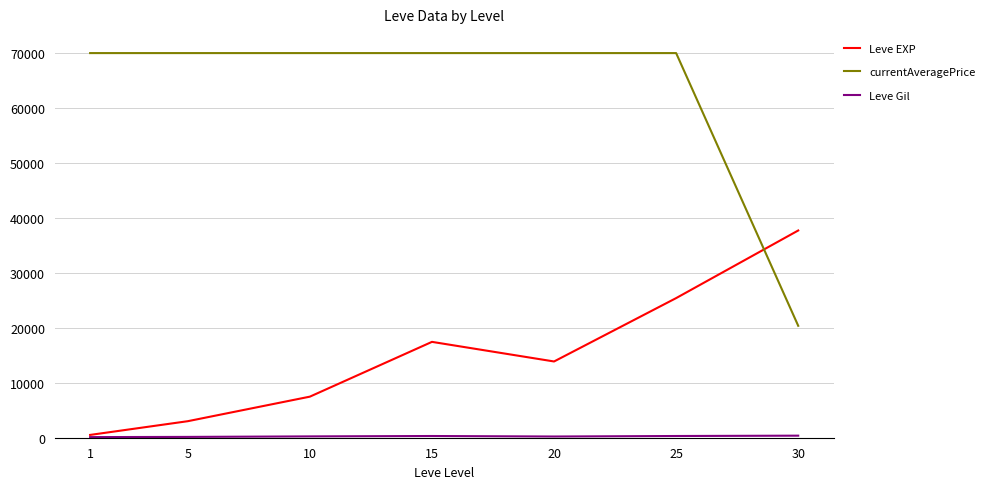

After their last crossing, which series has the higher values: currentAveragePrice or Leve EXP?

Leve EXP